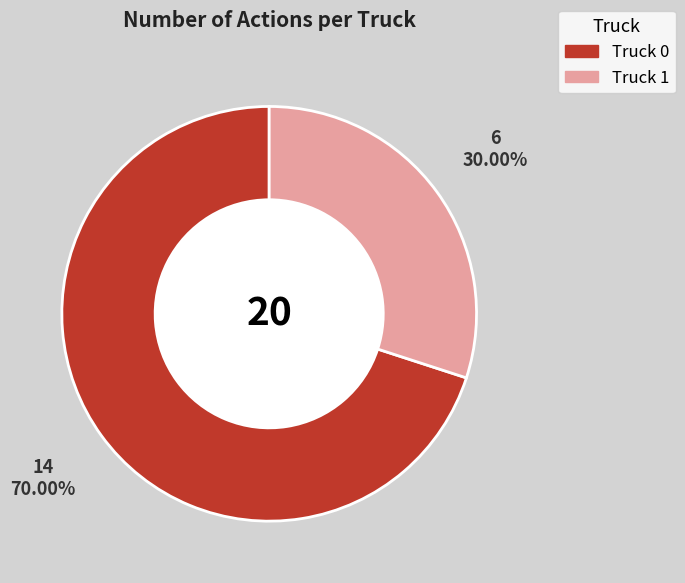

Approximately how many times larger is the value at Truck 0 compared to Truck 1?

2.3